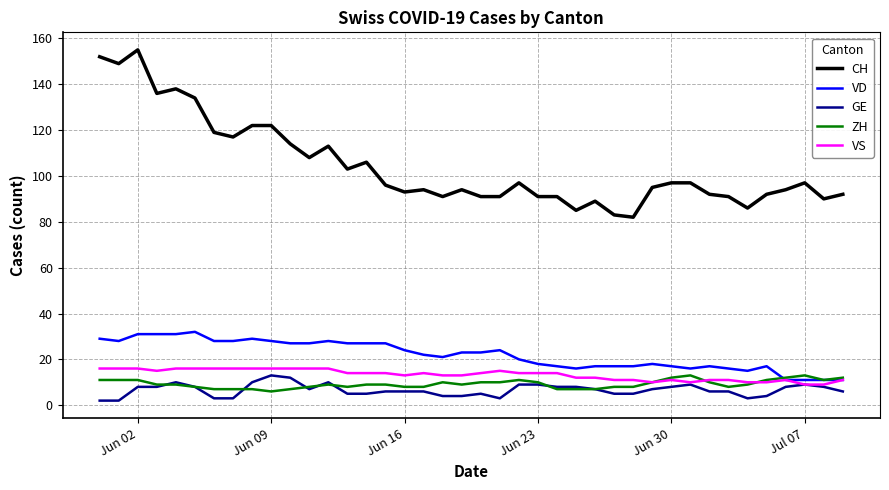

True or false: VD and CH intersect in this chart.

False